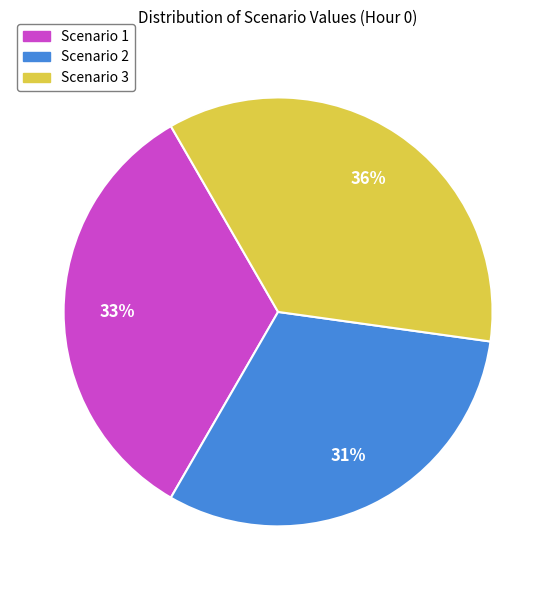

How many segments does this pie chart have?

3